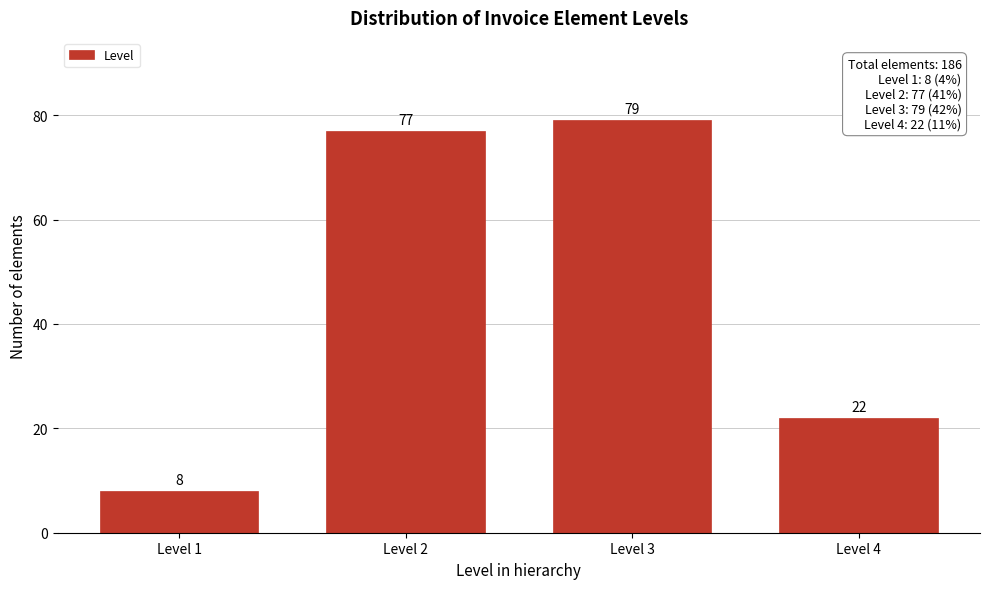

Reading left to right, extract all data points from this chart.

Level 1=8	Level 2=77	Level 3=79	Level 4=22